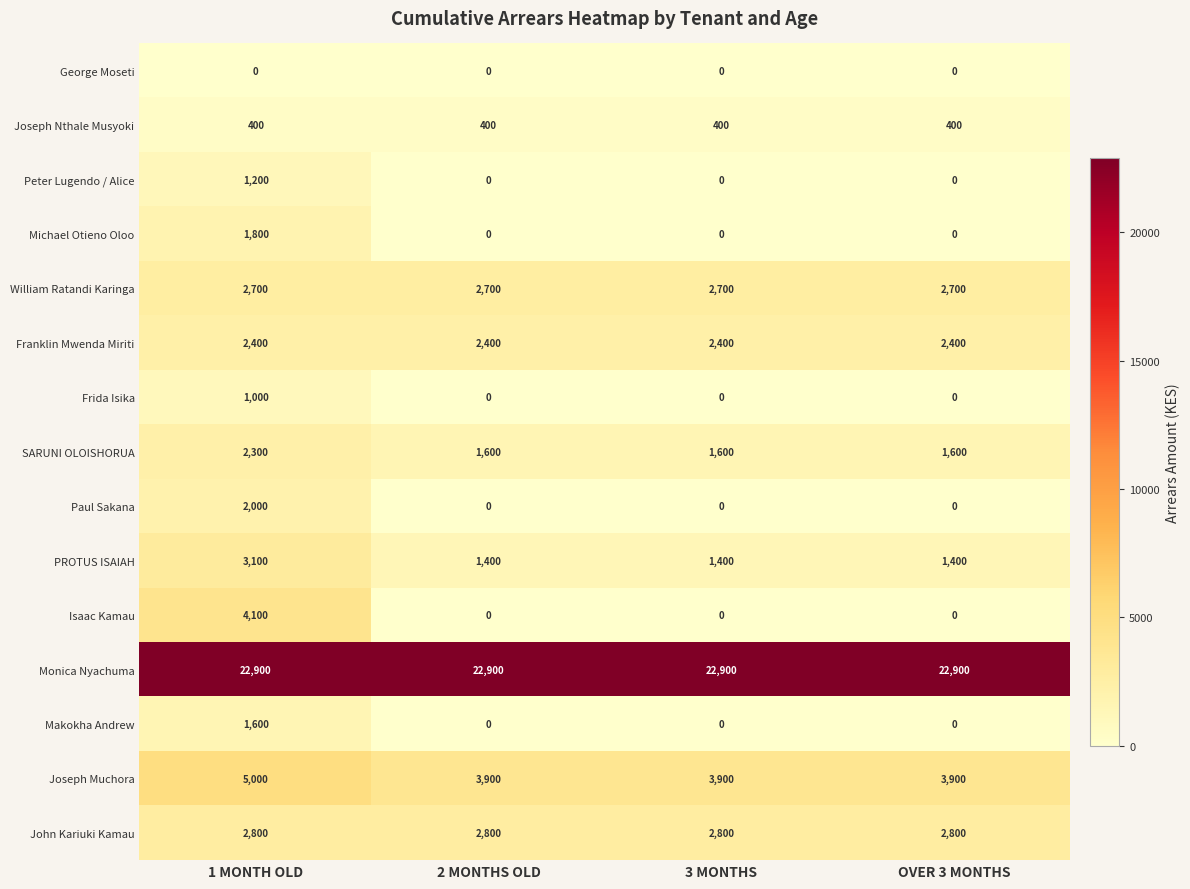

The Monica Nyachuma series shows 6216 at 1 MONTH OLD. True or false?

False